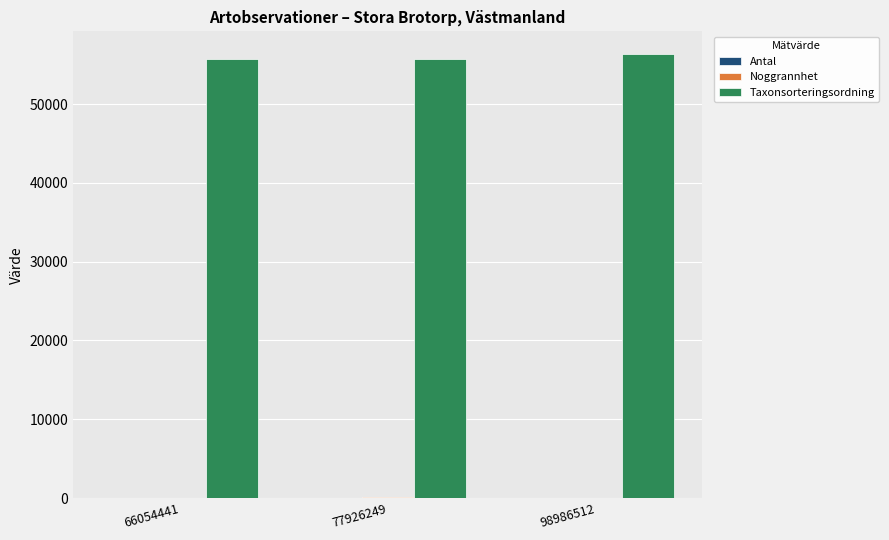

What is the total value across all series at 66054441?

55720